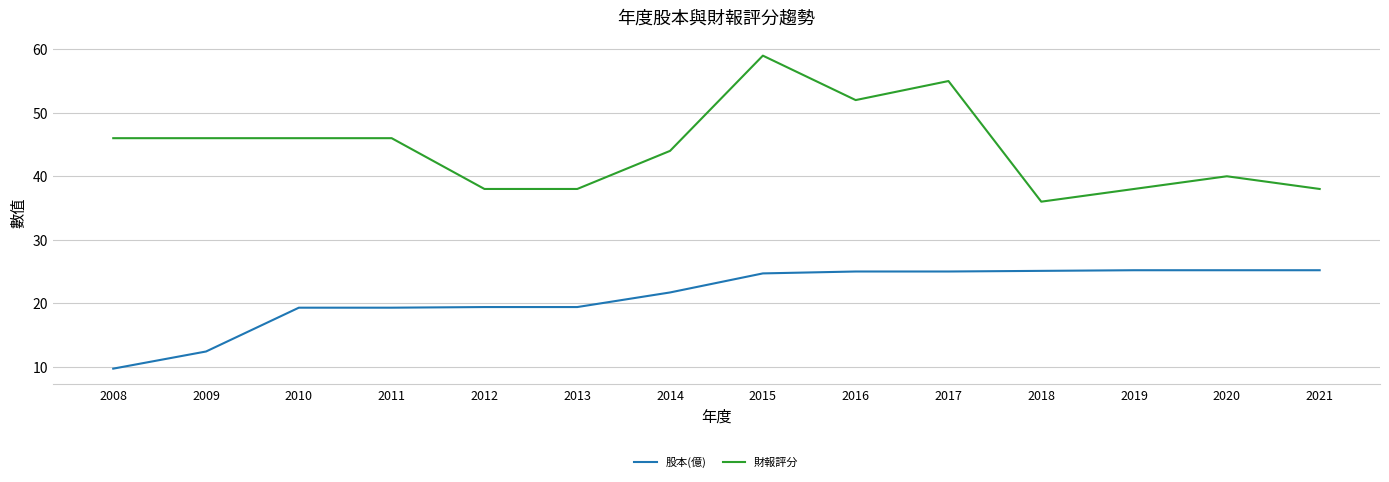

At which label does 股本(億) first exceed 24?

2015